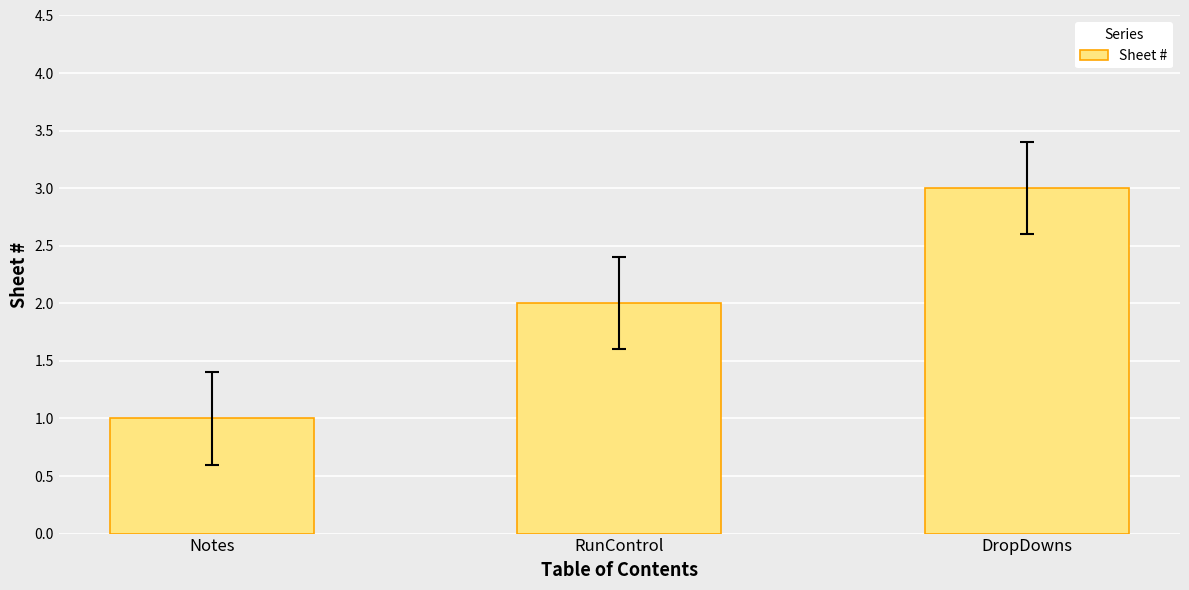

Count the number of data series in this chart.

1